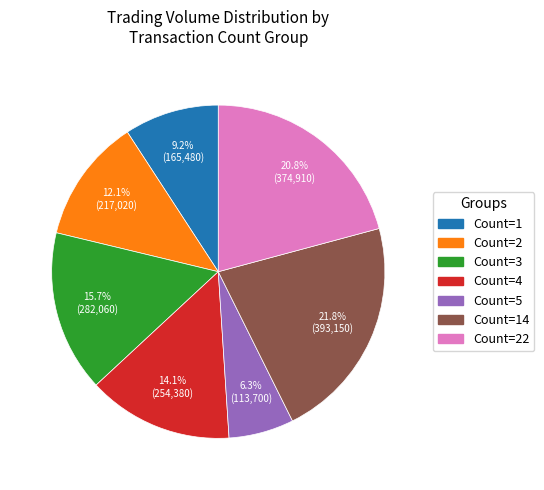

Is there any slice that represents more than half of the pie?

No